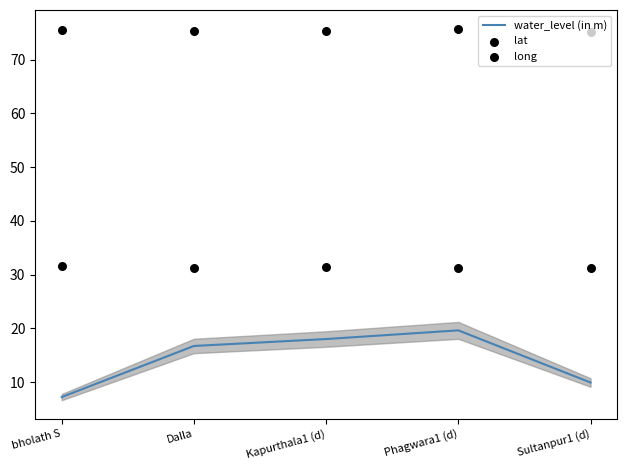

What is the total value across all series at bholath S?

114.3